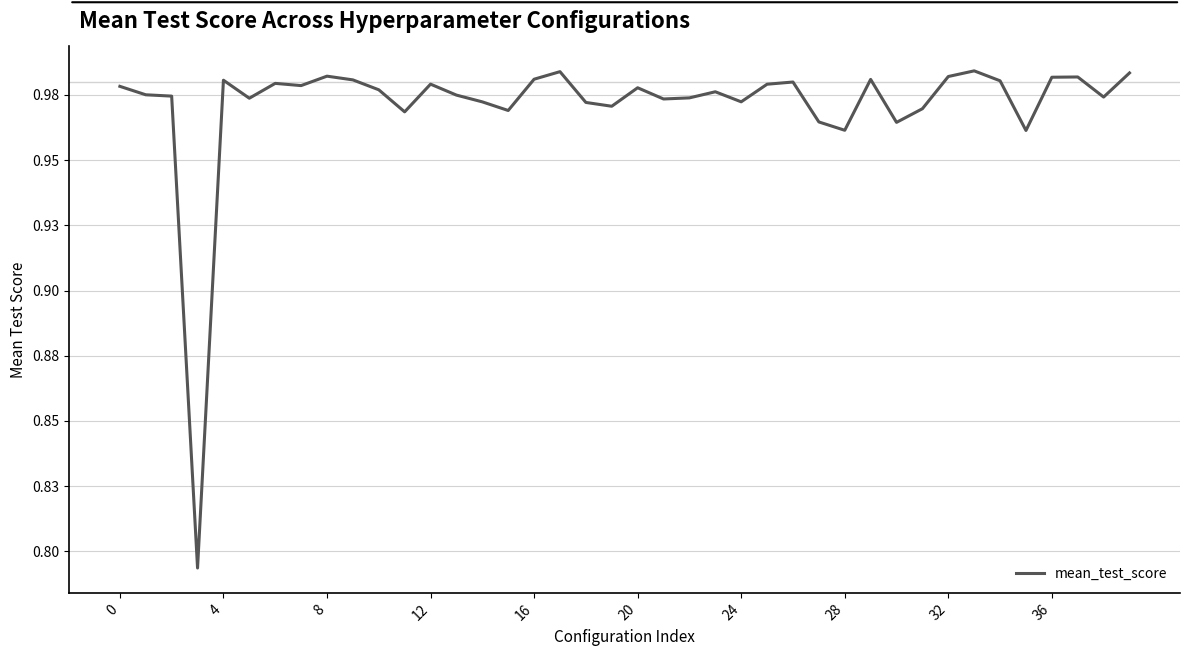

Does the chart have visible grid lines?

Yes